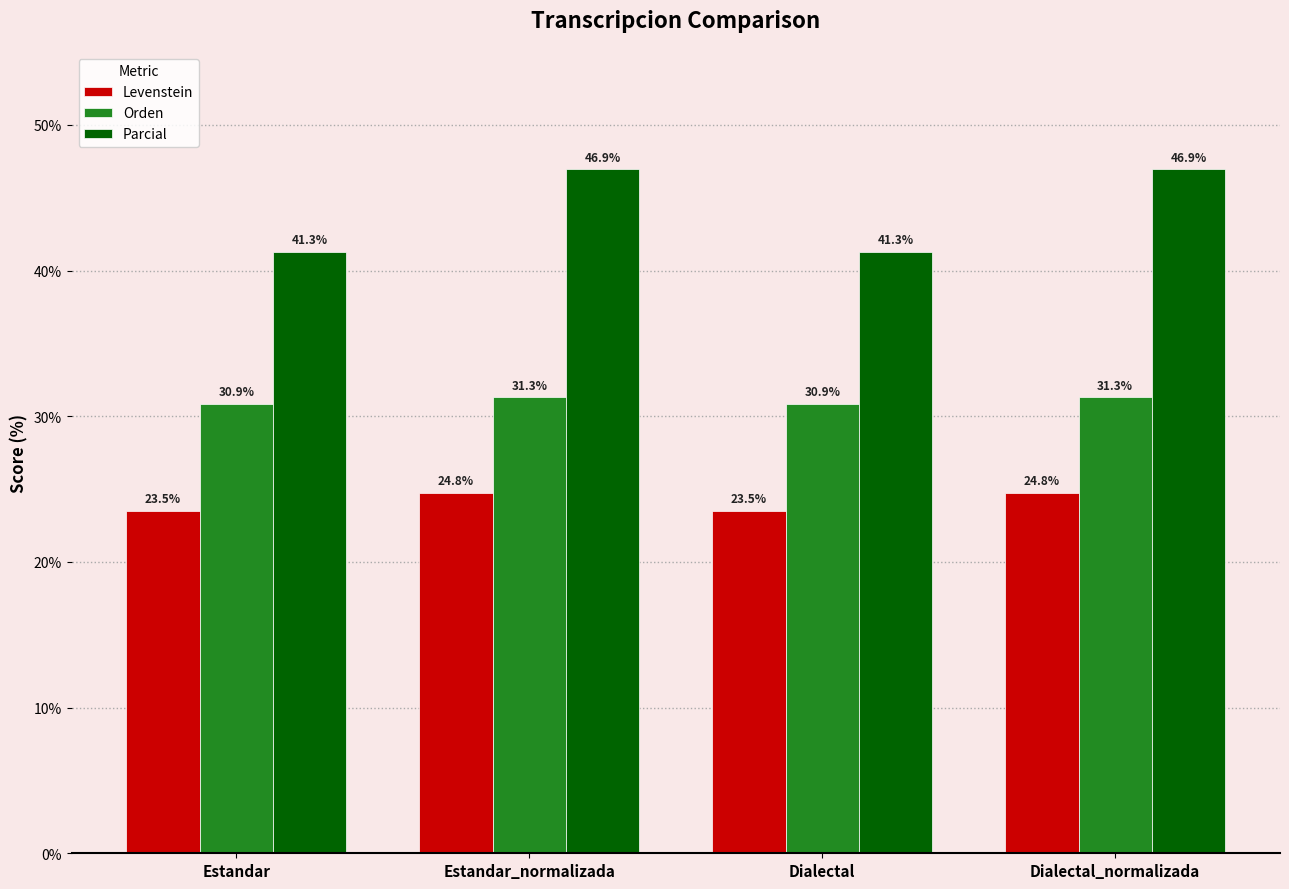

How many data points does each series have?

4